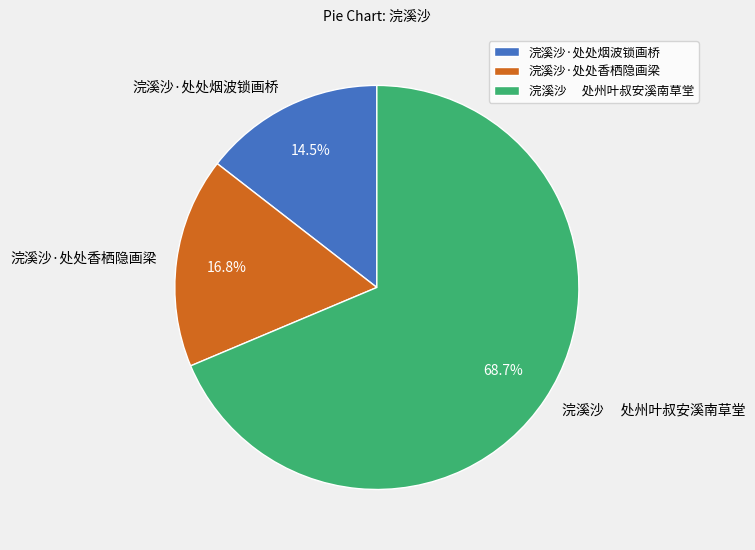

Rank the categories by value from lowest to highest.

浣溪沙·处处烟波锁画桥, 浣溪沙·处处香栖隐画梁, 浣溪沙 处州叶叔安溪南草堂